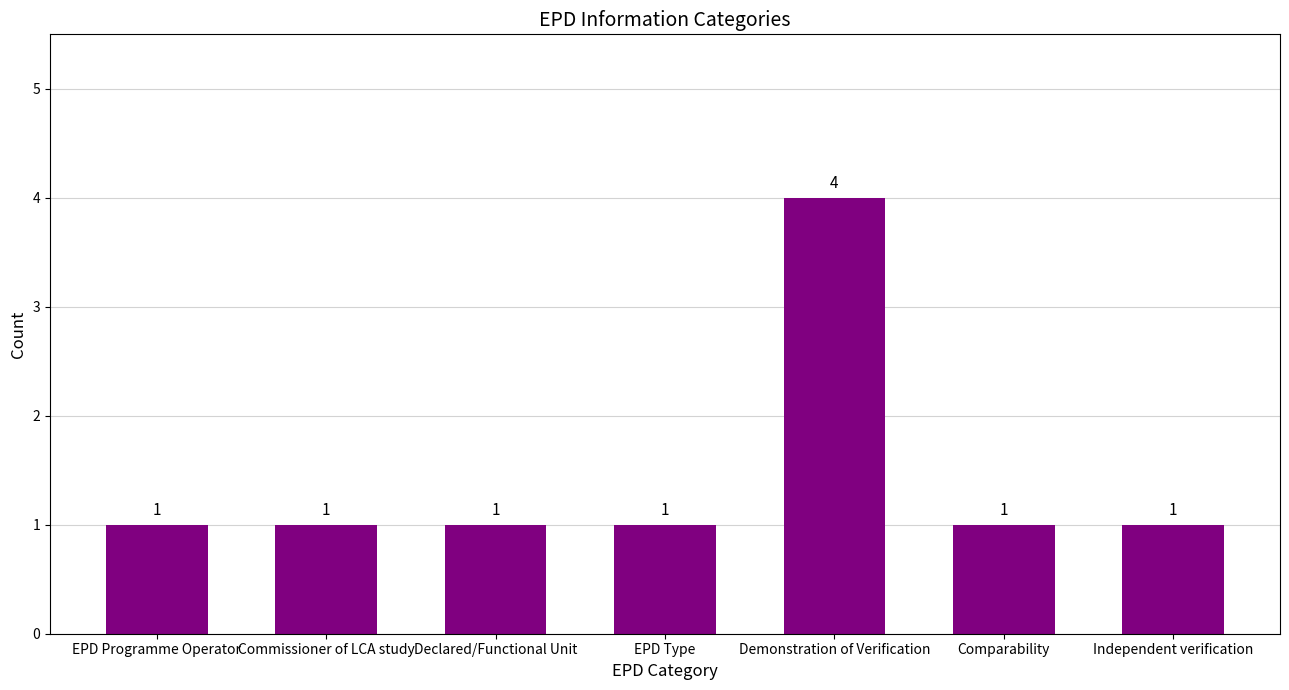

Approximately how many times larger is the value at EPD Programme Operator compared to Commissioner of LCA study?

1.0